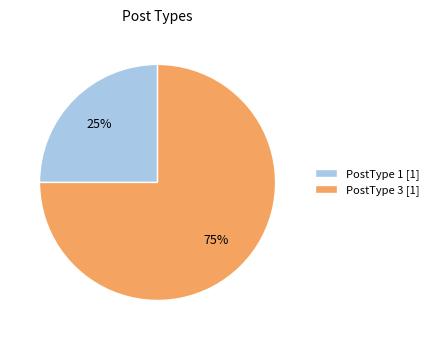

Count the number of slices in the pie.

2